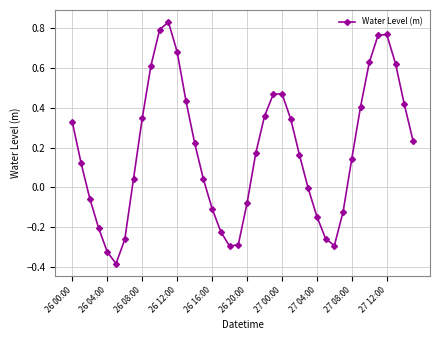

How many interior local peaks (higher than both neighbors) does the data have?

3